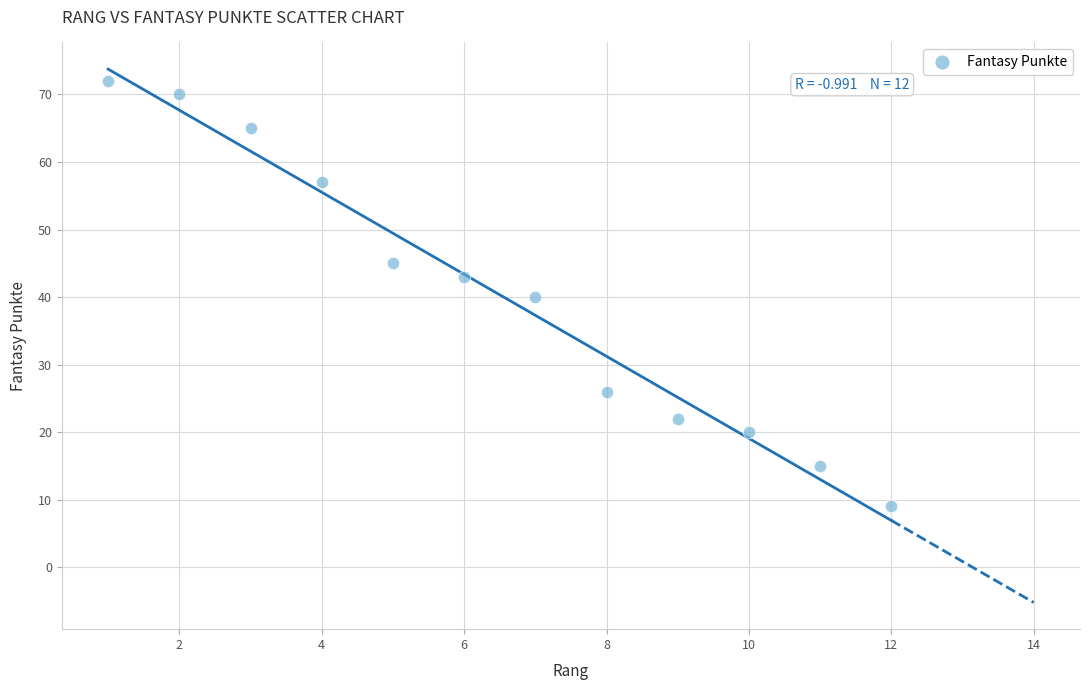

What is the average X value?

6